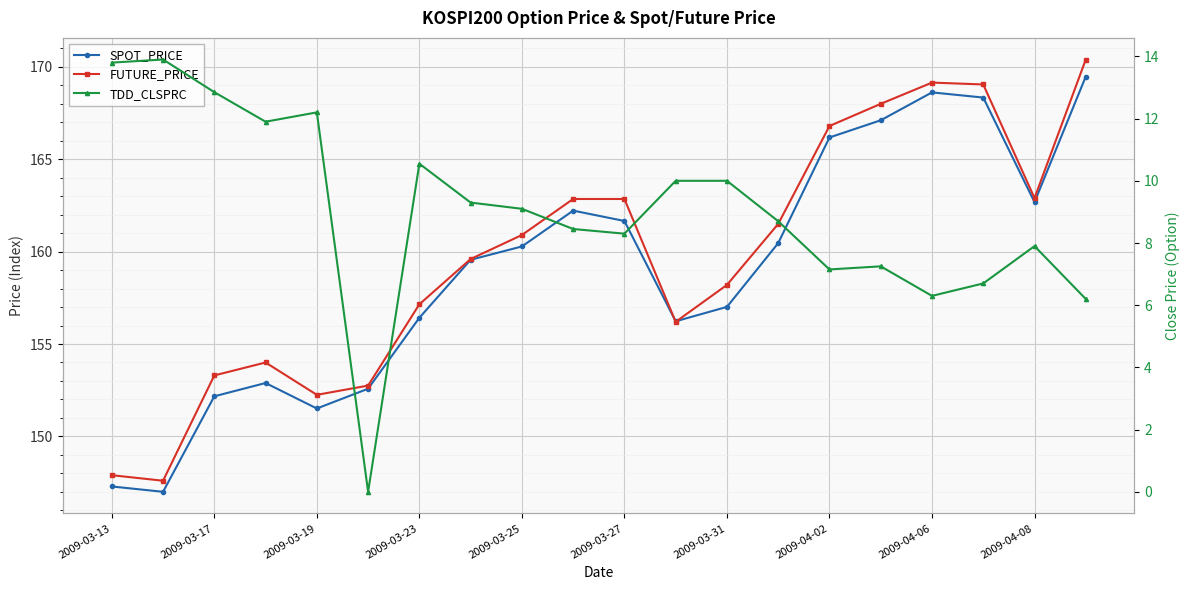

True or false: TDD_CLSPRC has a value of 8.7 at 13.

True